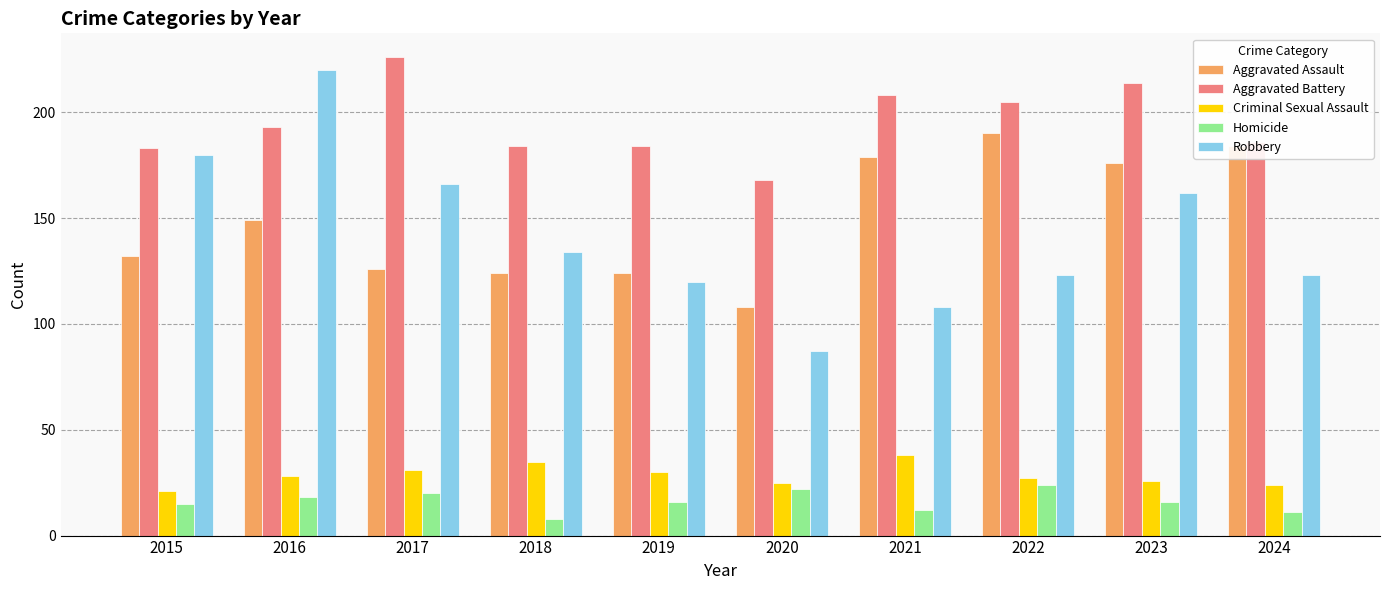

Is the value of Homicide at 2019 greater than the value of Criminal Sexual Assault at 2015?

No